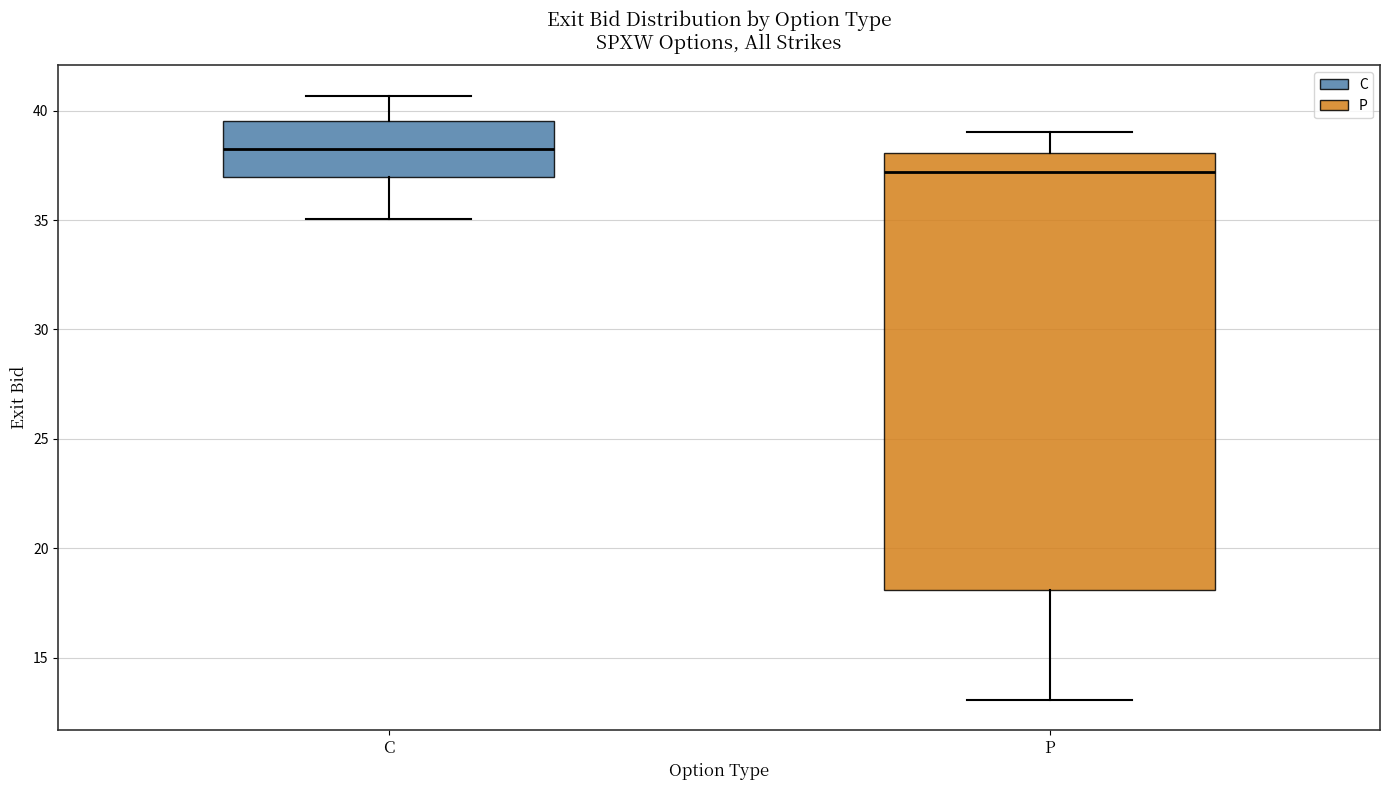

Where does the lower whisker of the box for C end on the y-axis? The values are not printed on the chart, so give them approximately, as read against the axis.

35.0